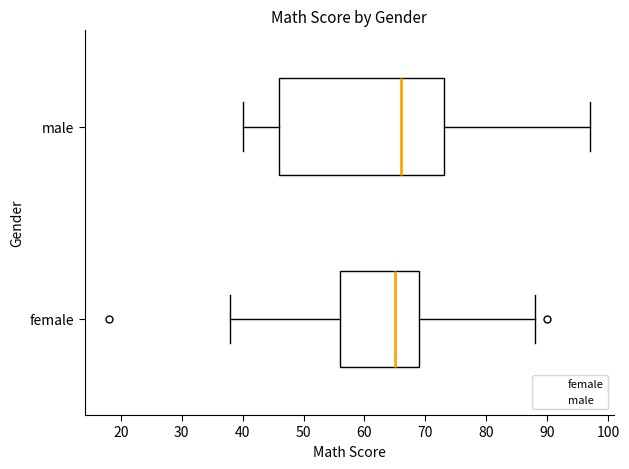

Reading bottom to top, read every box against the x-axis: the position of its median line, the range the box covers, and the ends of its whiskers. The values are not printed on the chart, so give them approximately, as read against the axis.

female: median 65, box 56 to 69, whiskers 38 to 88
male: median 66, box 46 to 73, whiskers 40 to 97